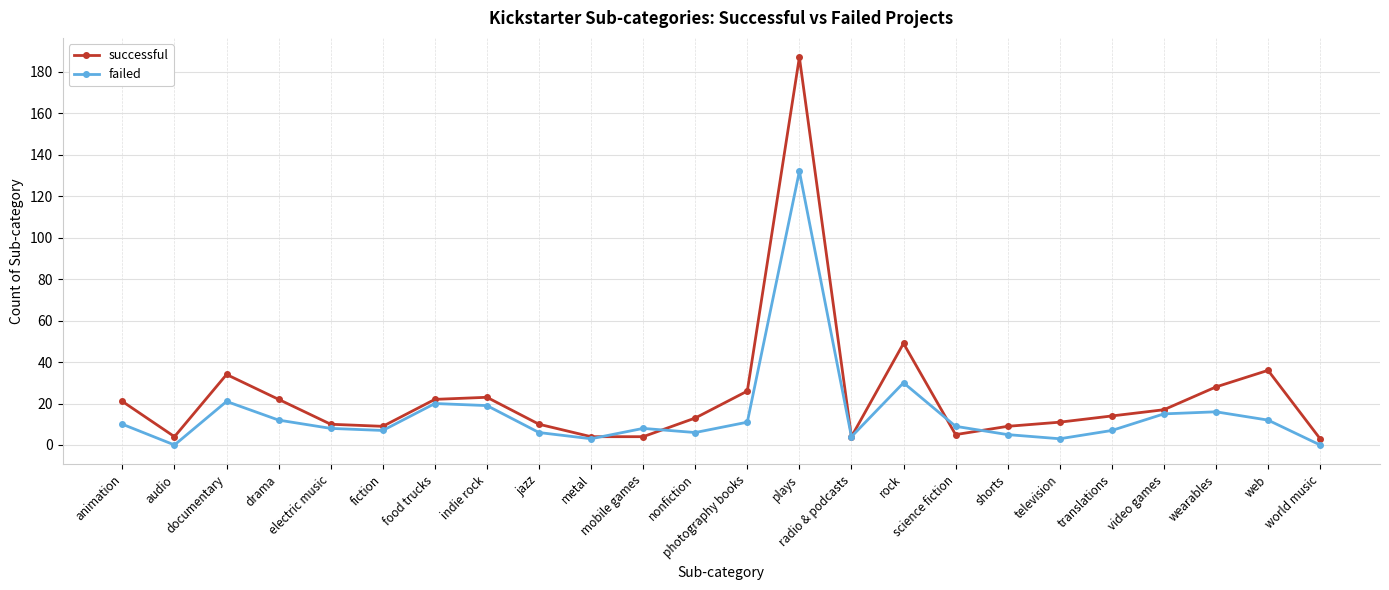

What is the maximum value shown in the chart?

187